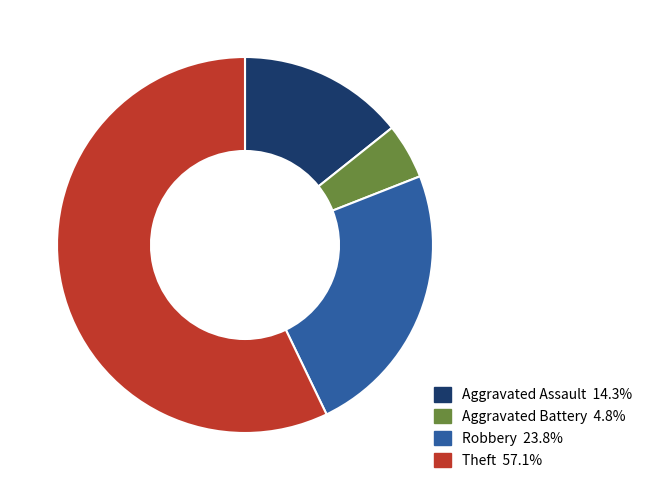

Is there any slice that represents more than half of the pie?

Yes